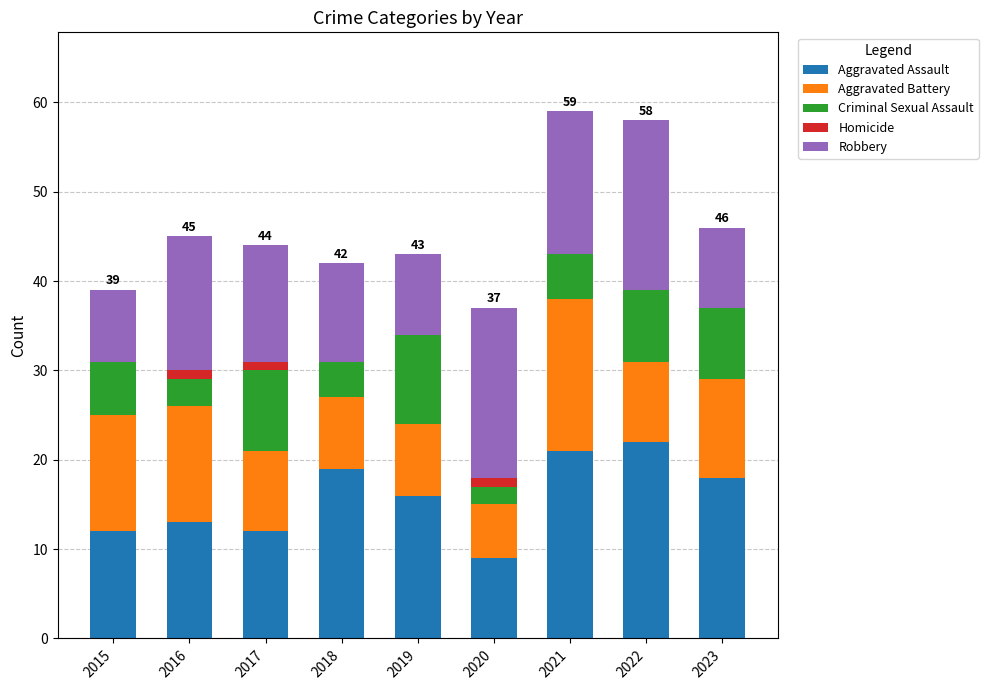

What is the maximum value for Aggravated Assault?

22